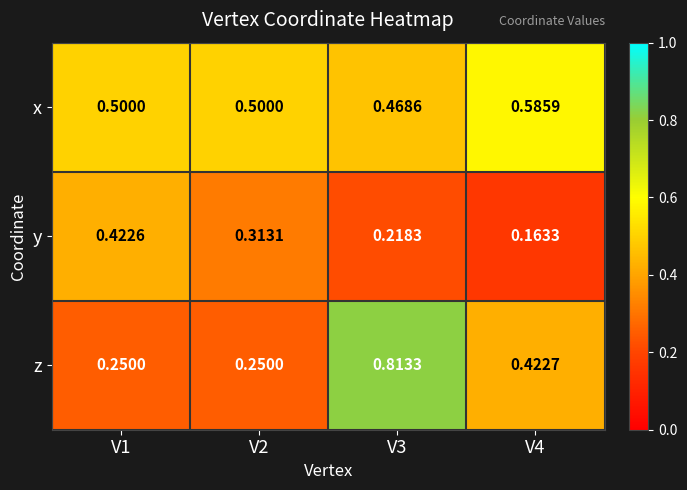

Rank the series at V3 from highest to lowest value.

z, x, y